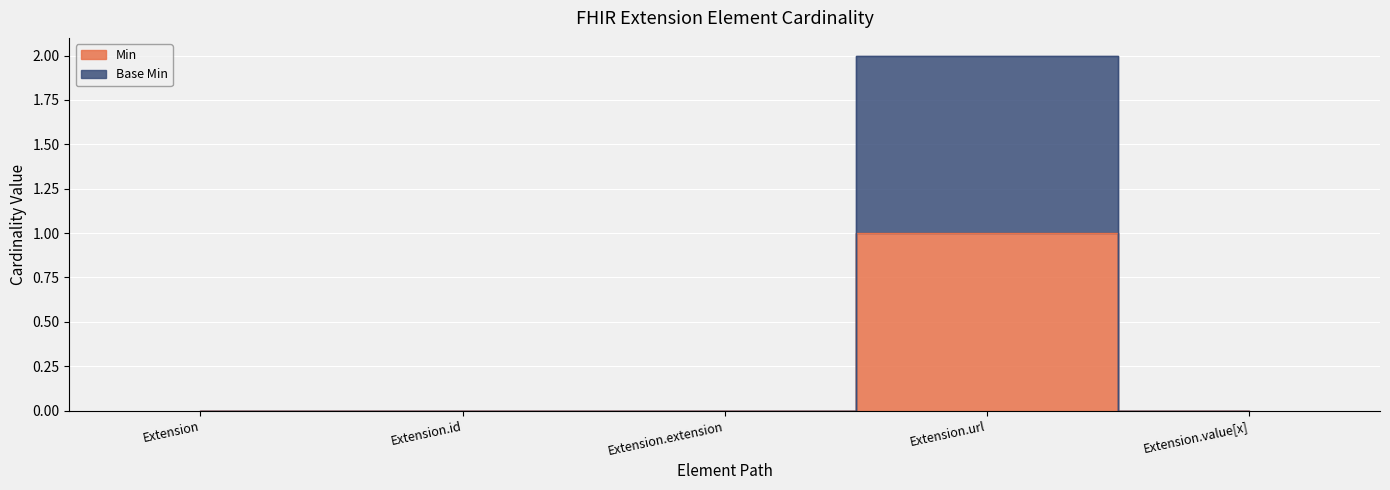

True or false: Base Min and Min intersect in this chart.

False